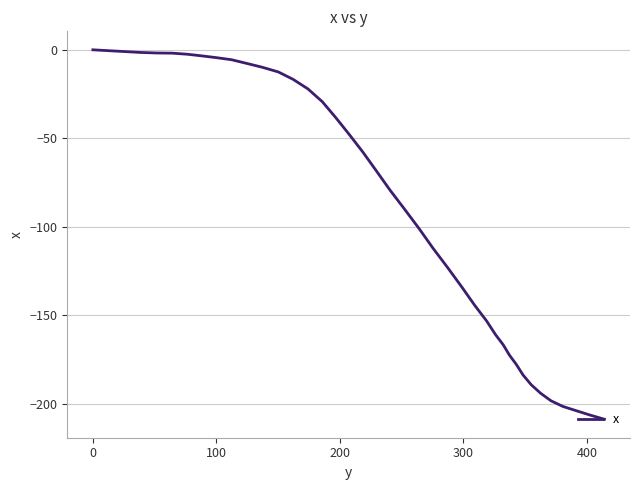

What is the difference between the maximum and minimum values?

208.7